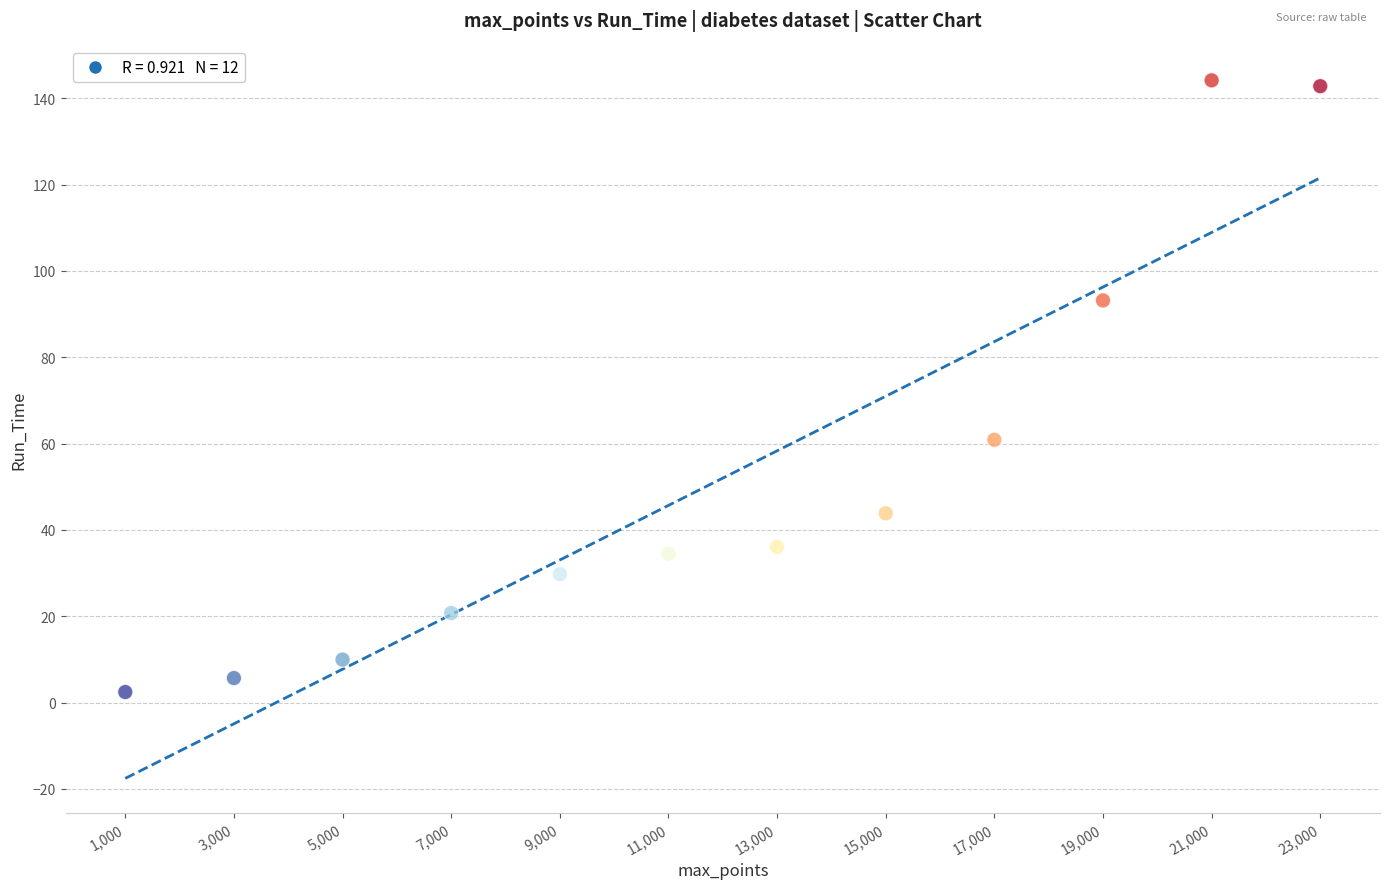

What Y value in the scatter plot is closest to 73?

60.9